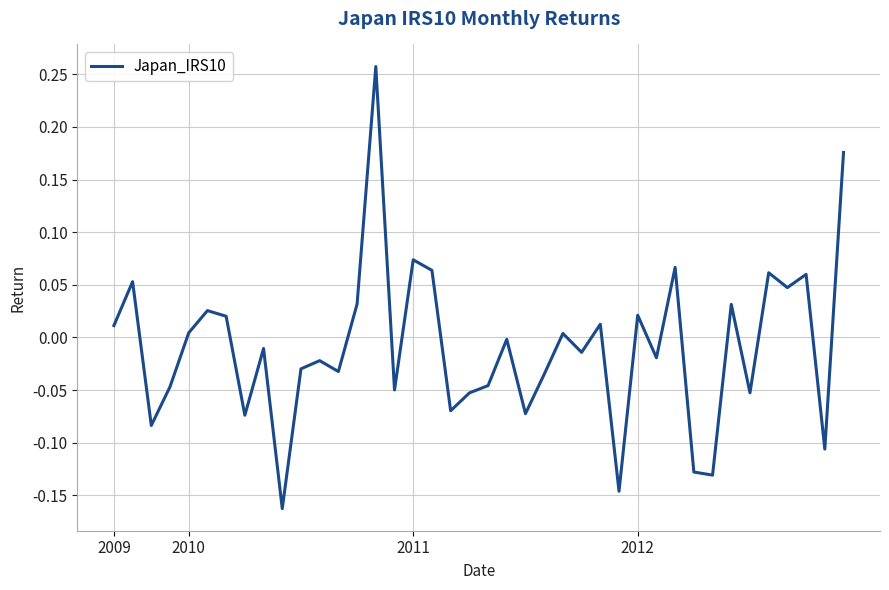

What is the difference between the maximum and minimum values?

0.4